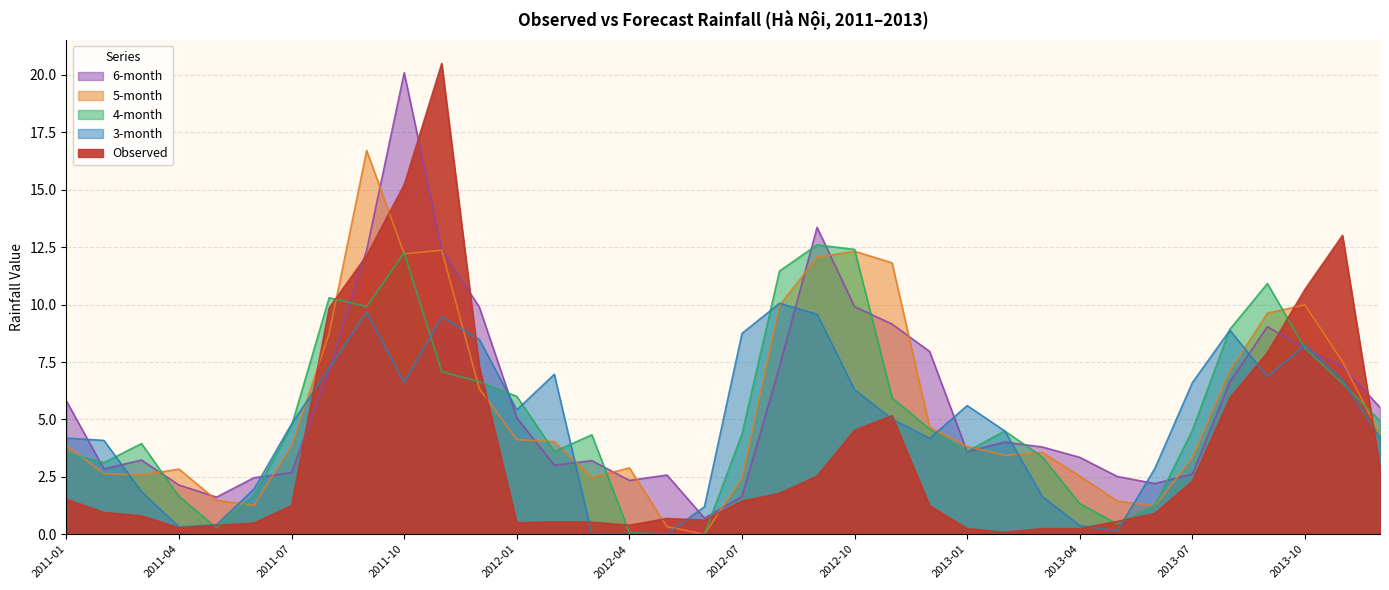

How many data points in Observed are above 1?

19